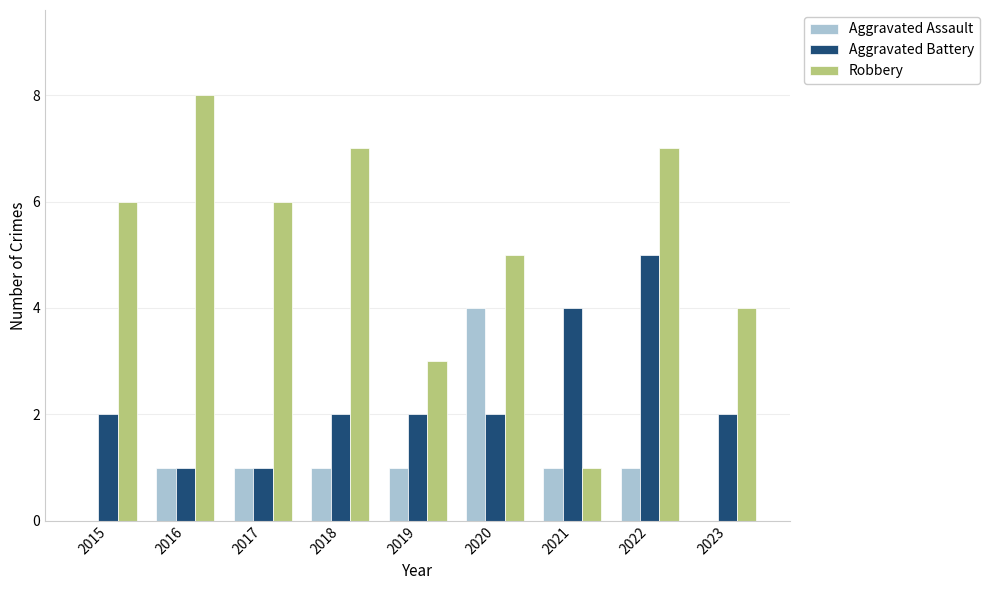

What are all the series names shown in the legend?

Aggravated Assault, Aggravated Battery, Robbery